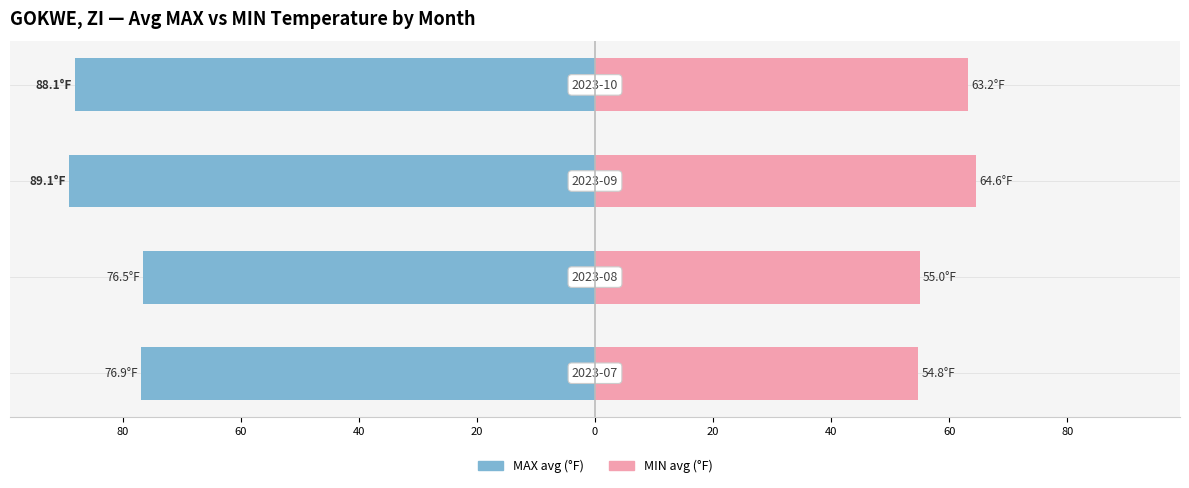

The MAX avg (°F) series shows -29.3 at 80. True or false?

False